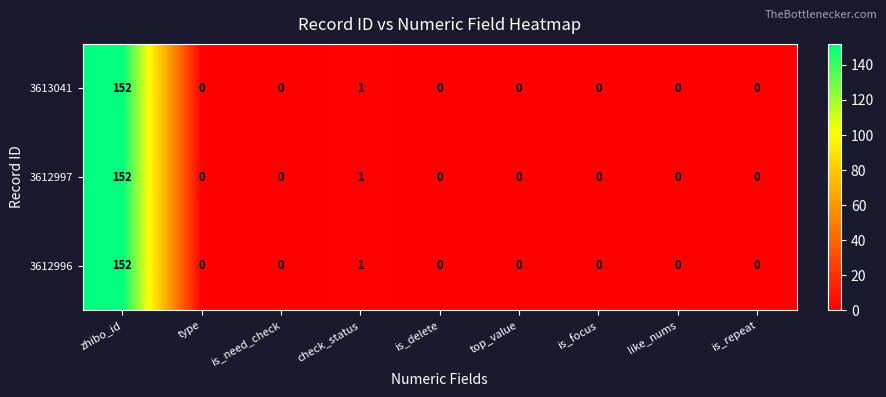

What is the sum of all 3612997 values?

153